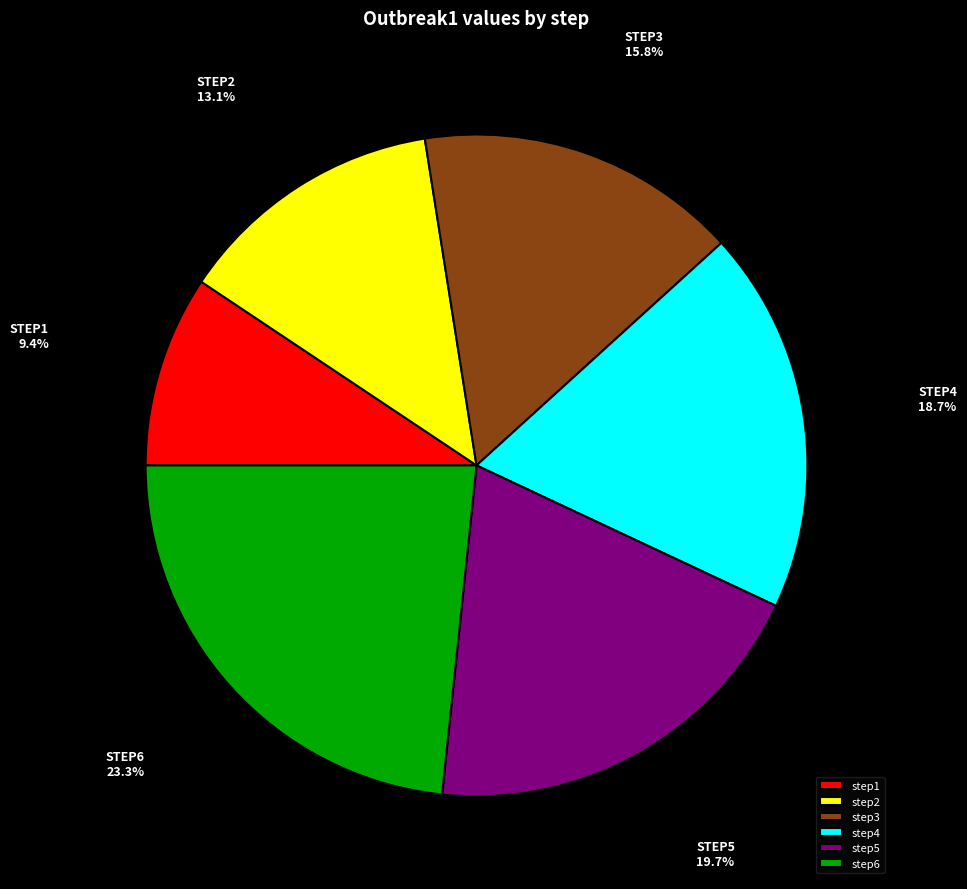

Which category has the smallest portion of the pie?

step1